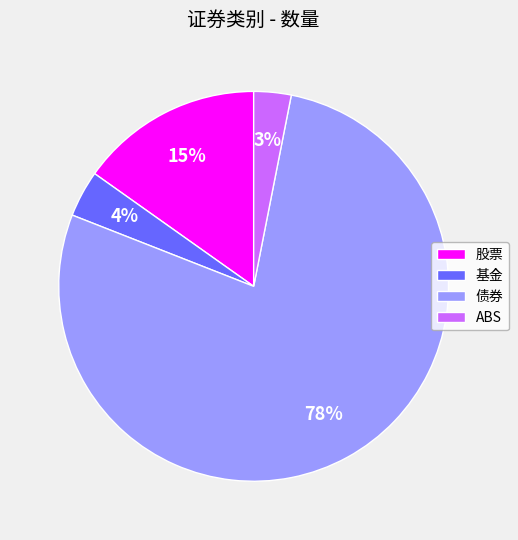

True or false: 基金 accounts for 4% of the total.

True